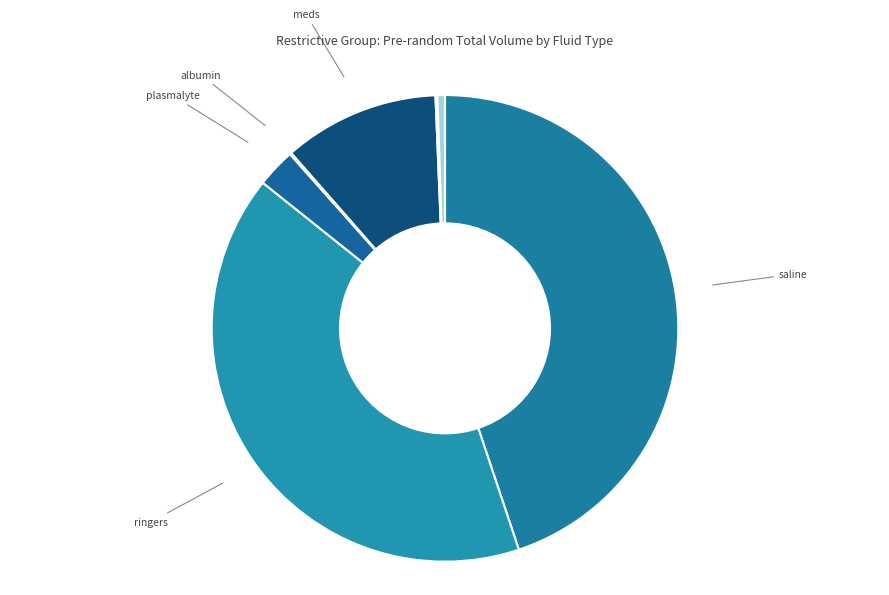

Does any single category account for the majority?

No